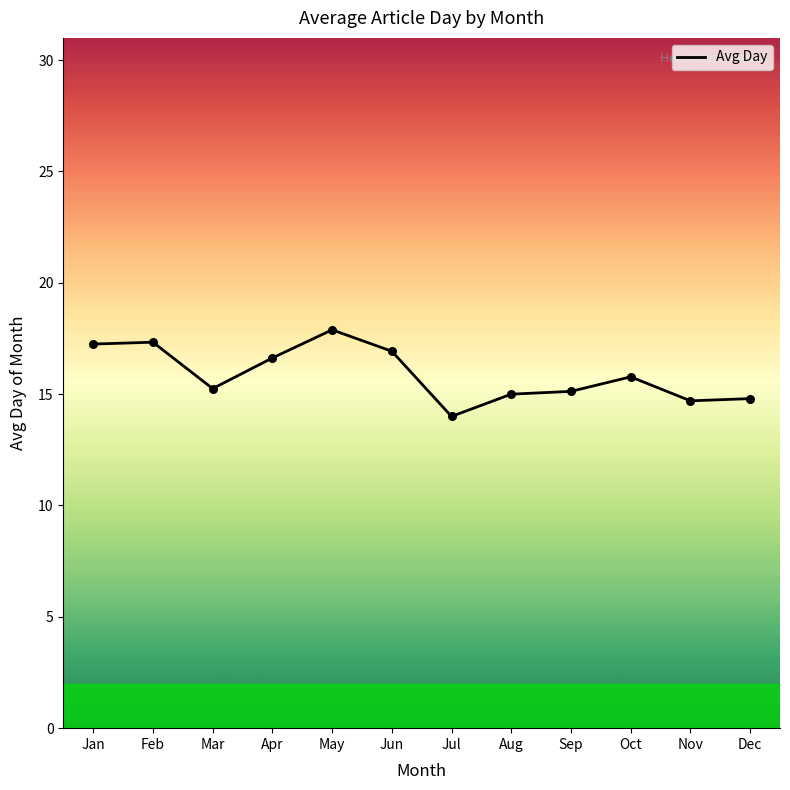

What is the ratio of the value at Sep to the value at Jun?

0.9